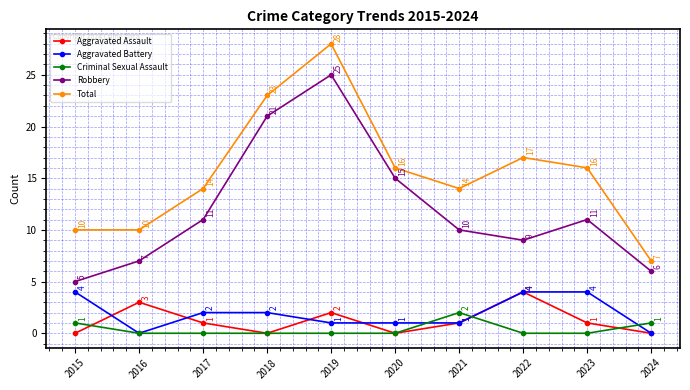

What is the average value of the Total series?

16